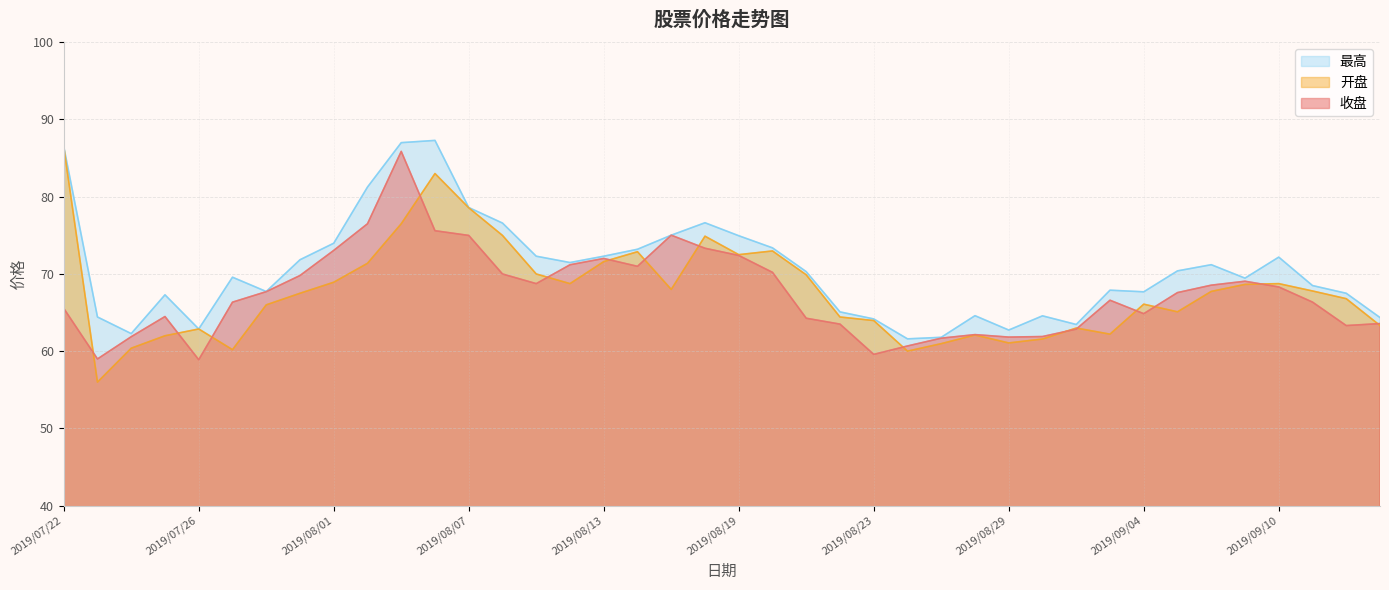

Reading right to left, list all the values displayed in this chart.

收盘: 2019/09/16=63.6	2019/09/12=63.3	2019/09/11=66.4	2019/09/10=68.3	2019/09/09=69.1	2019/09/06=68.5	2019/09/05=67.6	2019/09/04=64.9	2019/09/03=66.6	2019/09/02=62.9	2019/08/30=61.9	2019/08/29=61.8	2019/08/28=62.1	2019/08/27=61.7	2019/08/26=60.7	2019/08/23=59.6	2019/08/22=63.5	2019/08/21=64.3	2019/08/20=70.2	2019/08/19=72.4	2019/08/16=73.3	2019/08/15=75.0	2019/08/14=71.0	2019/08/13=72.0	2019/08/12=71.2	2019/08/09=68.8	2019/08/08=70.0	2019/08/07=75.0	2019/08/06=75.6	2019/08/05=85.9	2019/08/02=76.5	2019/08/01=73.0	2019/07/31=69.8	2019/07/30=67.7	2019/07/29=66.3	2019/07/26=58.9	2019/07/25=64.5	2019/07/24=61.9	2019/07/23=59.0	2019/07/22=65.5
开盘: 2019/09/16=63.3	2019/09/12=66.8	2019/09/11=67.8	2019/09/10=68.8	2019/09/09=68.7	2019/09/06=67.7	2019/09/05=65.1	2019/09/04=66.1	2019/09/03=62.2	2019/09/02=63.0	2019/08/30=61.6	2019/08/29=61.1	2019/08/28=62.1	2019/08/27=61.0	2019/08/26=60.0	2019/08/23=64.0	2019/08/22=64.4	2019/08/21=69.9	2019/08/20=73.0	2019/08/19=72.5	2019/08/16=74.9	2019/08/15=68.0	2019/08/14=72.9	2019/08/13=71.6	2019/08/12=68.8	2019/08/09=70.0	2019/08/08=75.0	2019/08/07=78.6	2019/08/06=83.0	2019/08/05=76.5	2019/08/02=71.4	2019/08/01=68.9	2019/07/31=67.5	2019/07/30=66.0	2019/07/29=60.2	2019/07/26=62.9	2019/07/25=62.0	2019/07/24=60.4	2019/07/23=56.0	2019/07/22=86.5
最高: 2019/09/16=64.4	2019/09/12=67.5	2019/09/11=68.5	2019/09/10=72.2	2019/09/09=69.5	2019/09/06=71.2	2019/09/05=70.4	2019/09/04=67.7	2019/09/03=67.9	2019/09/02=63.5	2019/08/30=64.6	2019/08/29=62.7	2019/08/28=64.6	2019/08/27=61.8	2019/08/26=61.6	2019/08/23=64.2	2019/08/22=65.1	2019/08/21=70.3	2019/08/20=73.4	2019/08/19=75.0	2019/08/16=76.6	2019/08/15=75.0	2019/08/14=73.2	2019/08/13=72.3	2019/08/12=71.5	2019/08/09=72.3	2019/08/08=76.6	2019/08/07=78.6	2019/08/06=87.3	2019/08/05=87.0	2019/08/02=81.2	2019/08/01=74.0	2019/07/31=71.8	2019/07/30=67.7	2019/07/29=69.6	2019/07/26=62.9	2019/07/25=67.3	2019/07/24=62.3	2019/07/23=64.4	2019/07/22=86.5